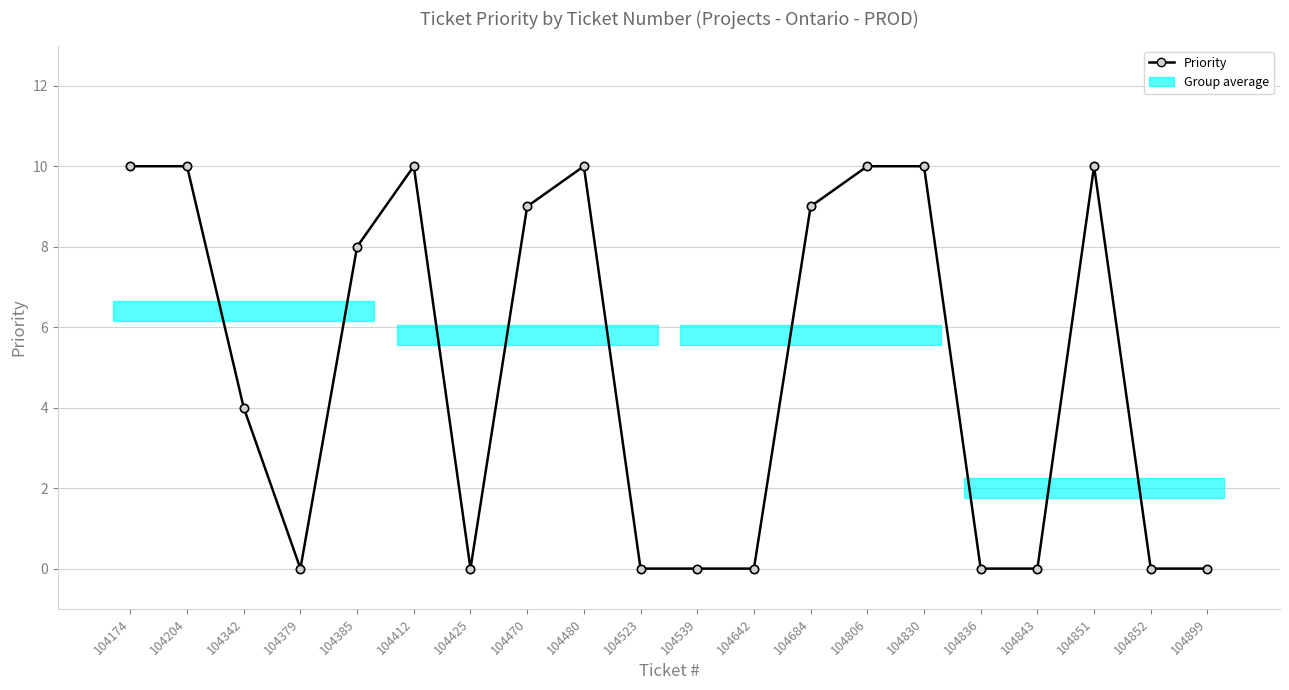

How many values are below 8?

10